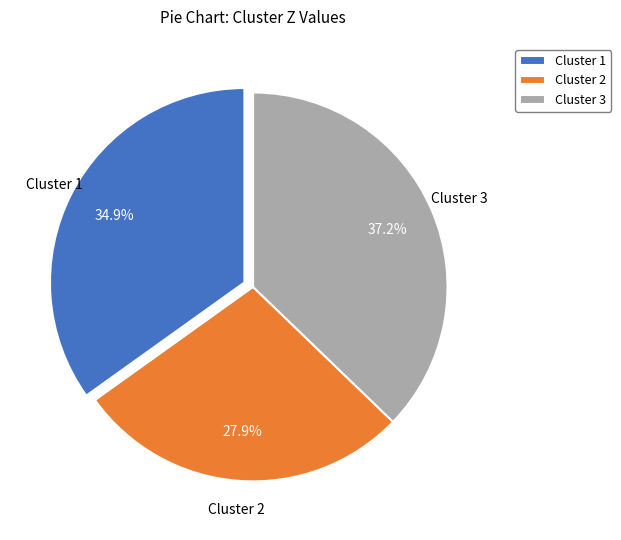

What is the largest slice in the pie chart?

Cluster 3